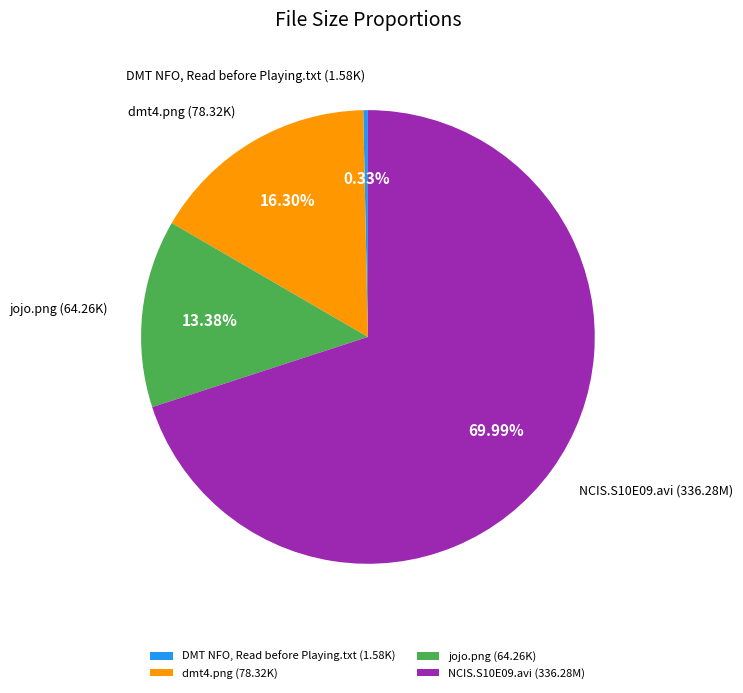

Between jojo.png (64.26K) and DMT NFO, Read before Playing.txt (1.58K), which is larger?

jojo.png (64.26K)